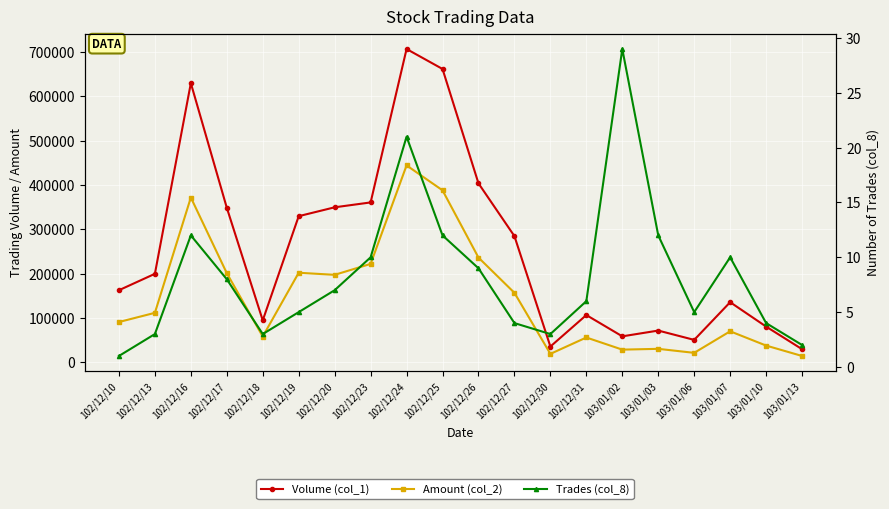

Reading left to right, extract all data points from this chart.

Volume (col_1): 163000	200000	630000	349000	95000	330000	350000	361000	707000	662000	404000	285000	36000	107000	59000	72000	51000	136000	81000	30000
Amount (col_2): 91280	112000	372100	201440	58590	202400	197700	222370	444540	388310	236620	157150	19440	56380	29020	30790	21760	70370	38170	14700
Trades (col_8): 1	3	12	8	3	5	7	10	21	12	9	4	3	6	29	12	5	10	4	2